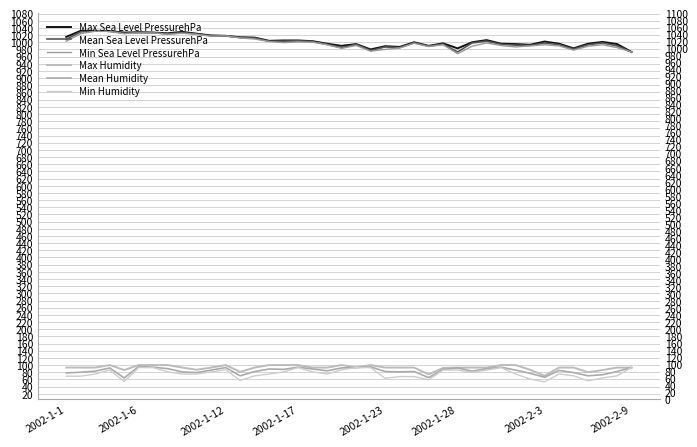

Where does the Mean Humidity series first go above 85?

2002-1-17